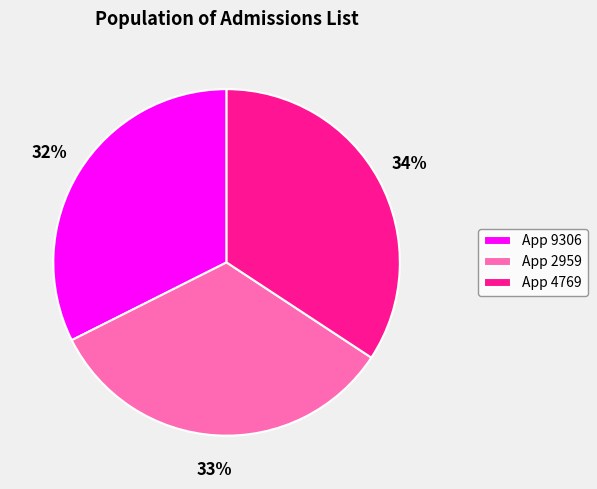

Is there a majority slice in this chart?

No